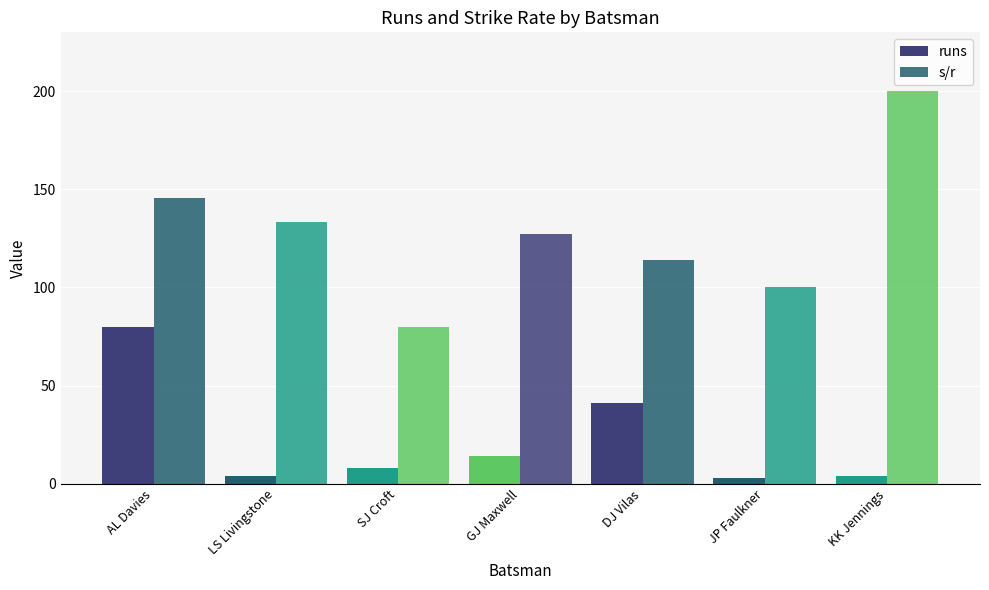

How many distinct data groups are displayed?

2